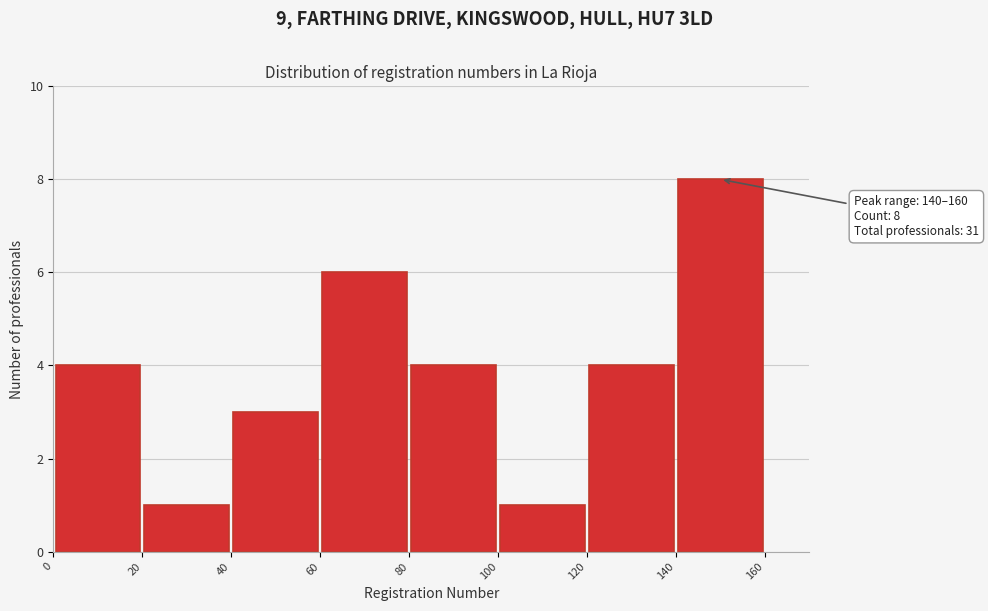

Over which range of the x-axis is the bar tallest?

140 to 160